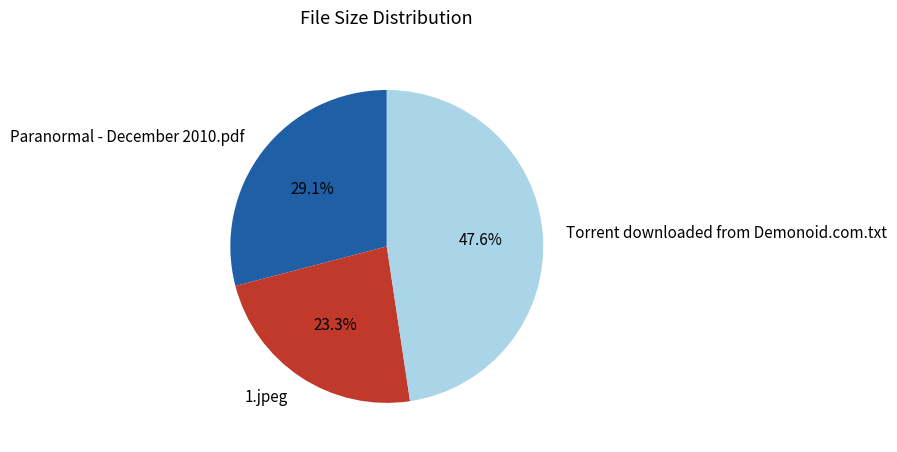

What is the smallest slice in the pie chart?

1.jpeg